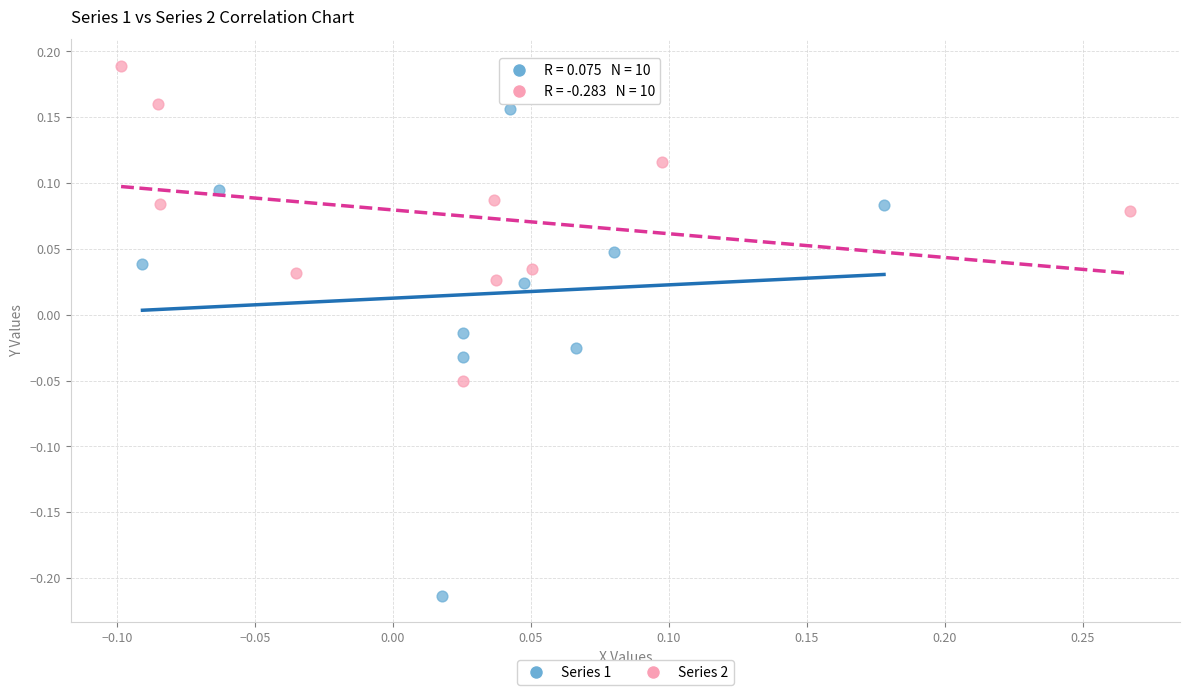

Which series contains the lowest Y value?

Series 1